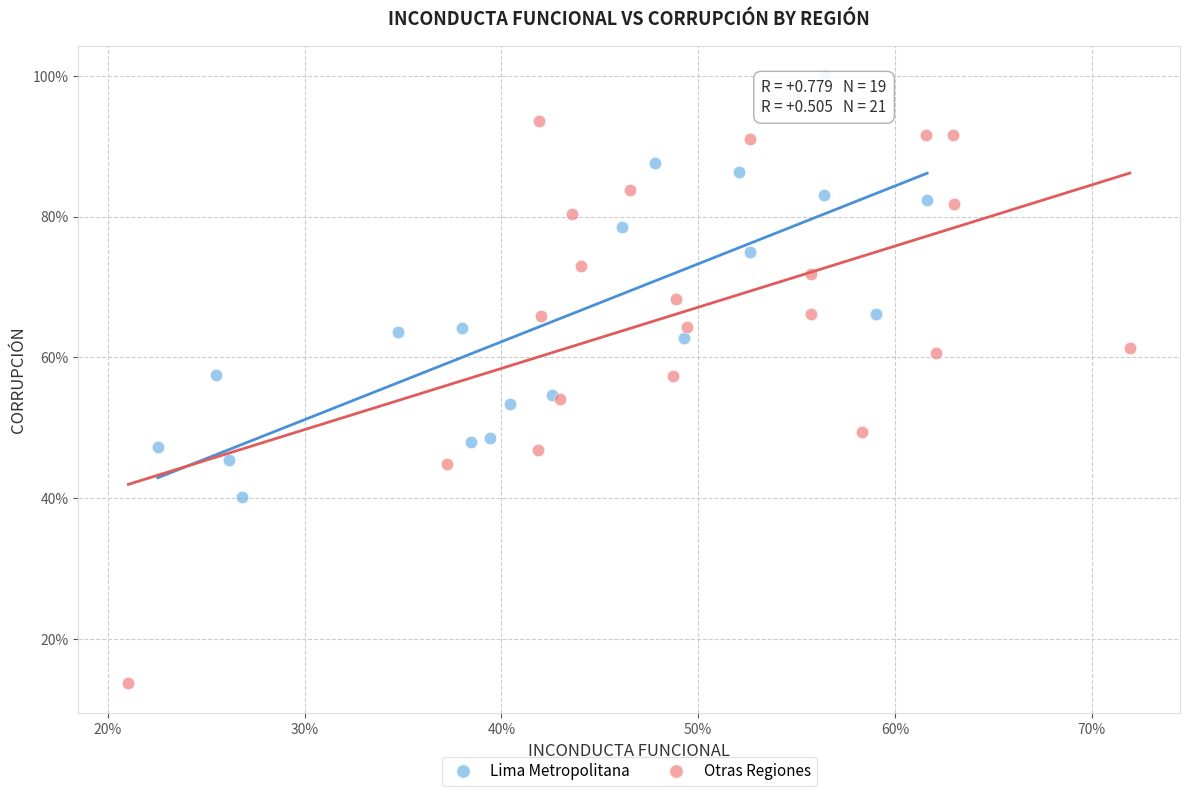

What are all the series names shown in the legend?

Lima Metropolitana, Otras Regiones